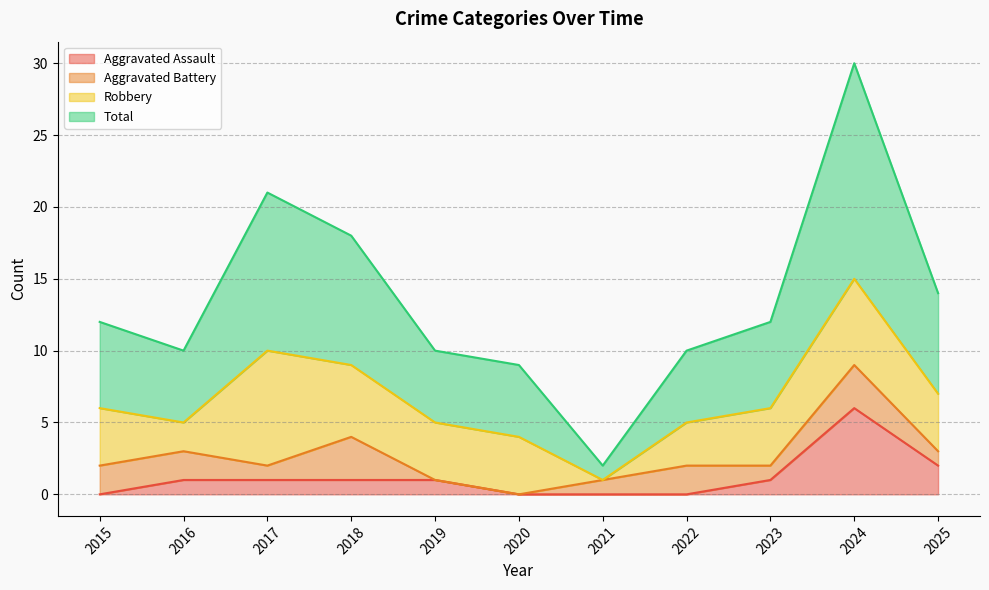

How many interior local peaks does the Aggravated Assault series have?

1